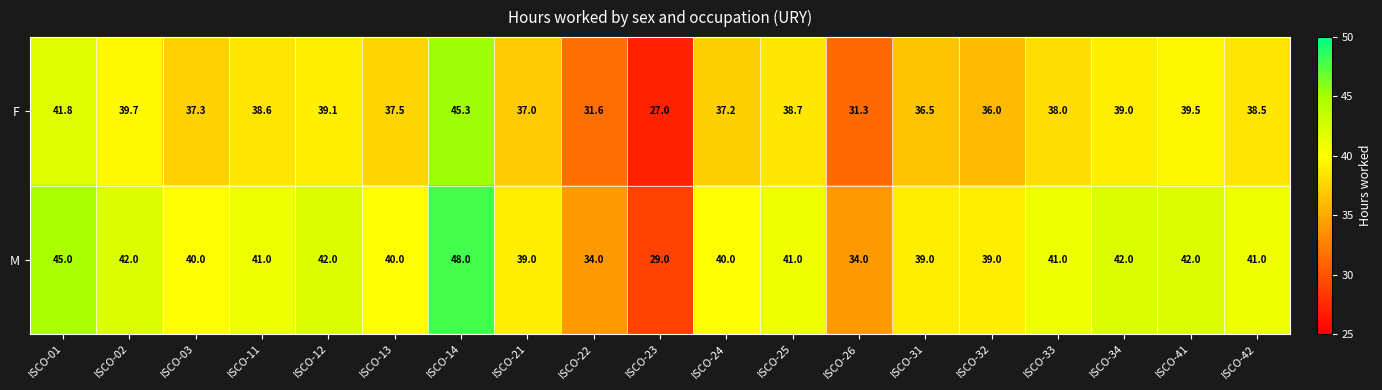

The value of M at ISCO-31 is 11.3. True or false?

False